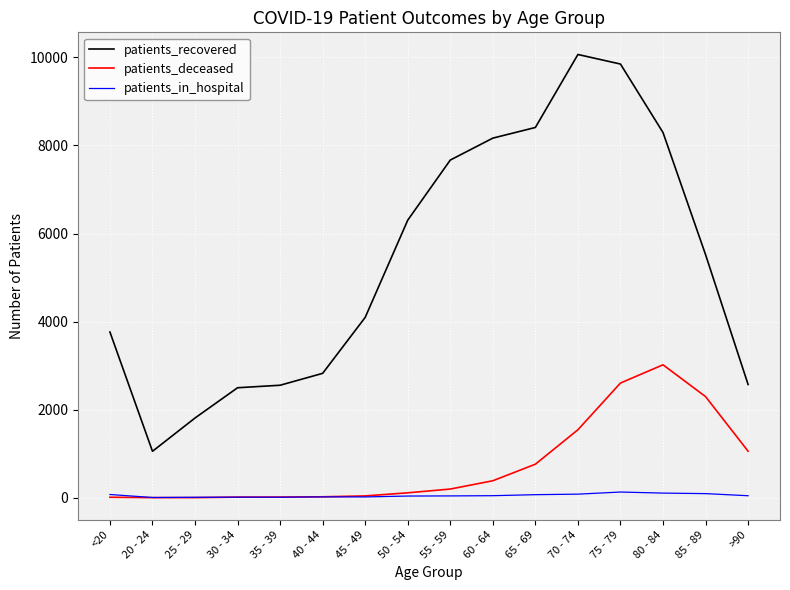

What is the difference between the second highest and minimum values in the patients_recovered series?

8793